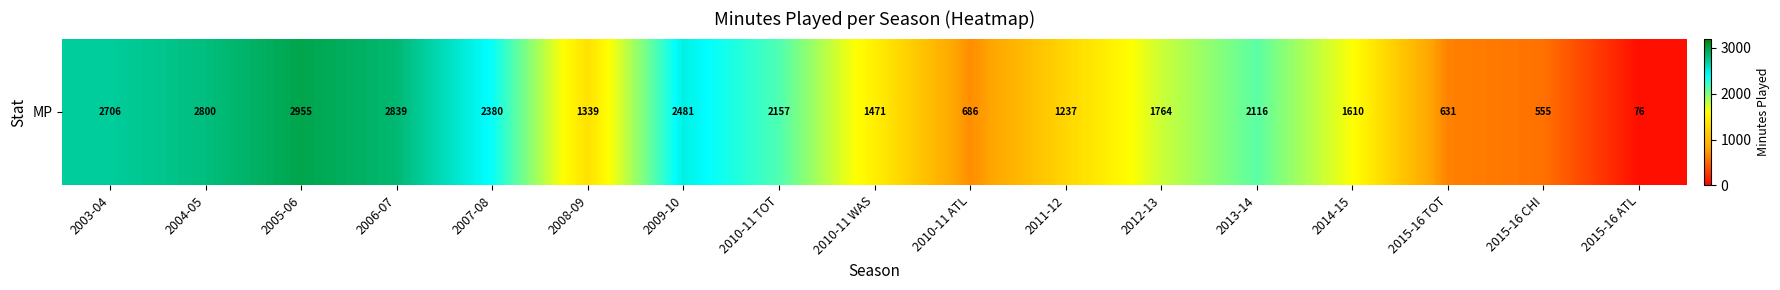

True or false: the data shows 123 at 2015-16 ATL.

False